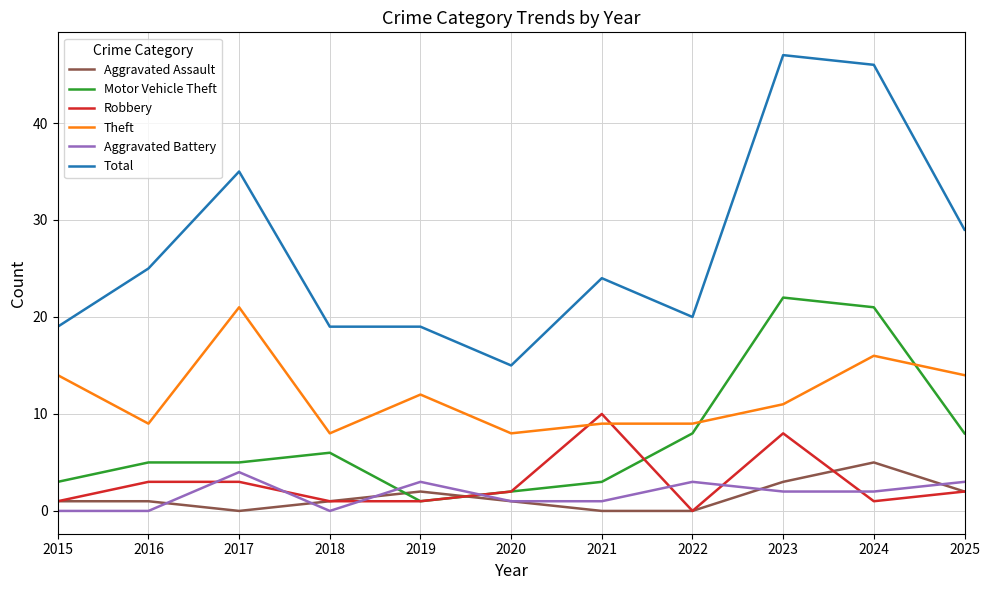

Is this an area chart (filled region under the line)?

No